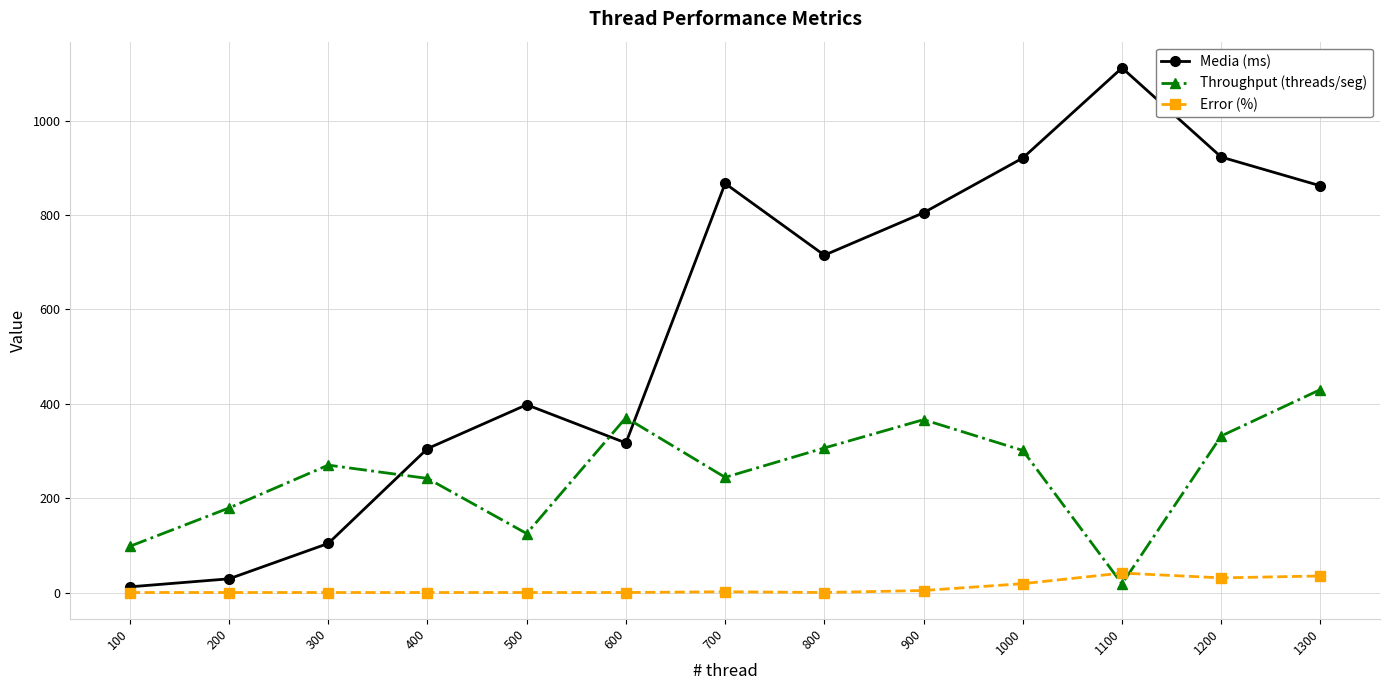

What is the total value across all series at 800?

1021.4